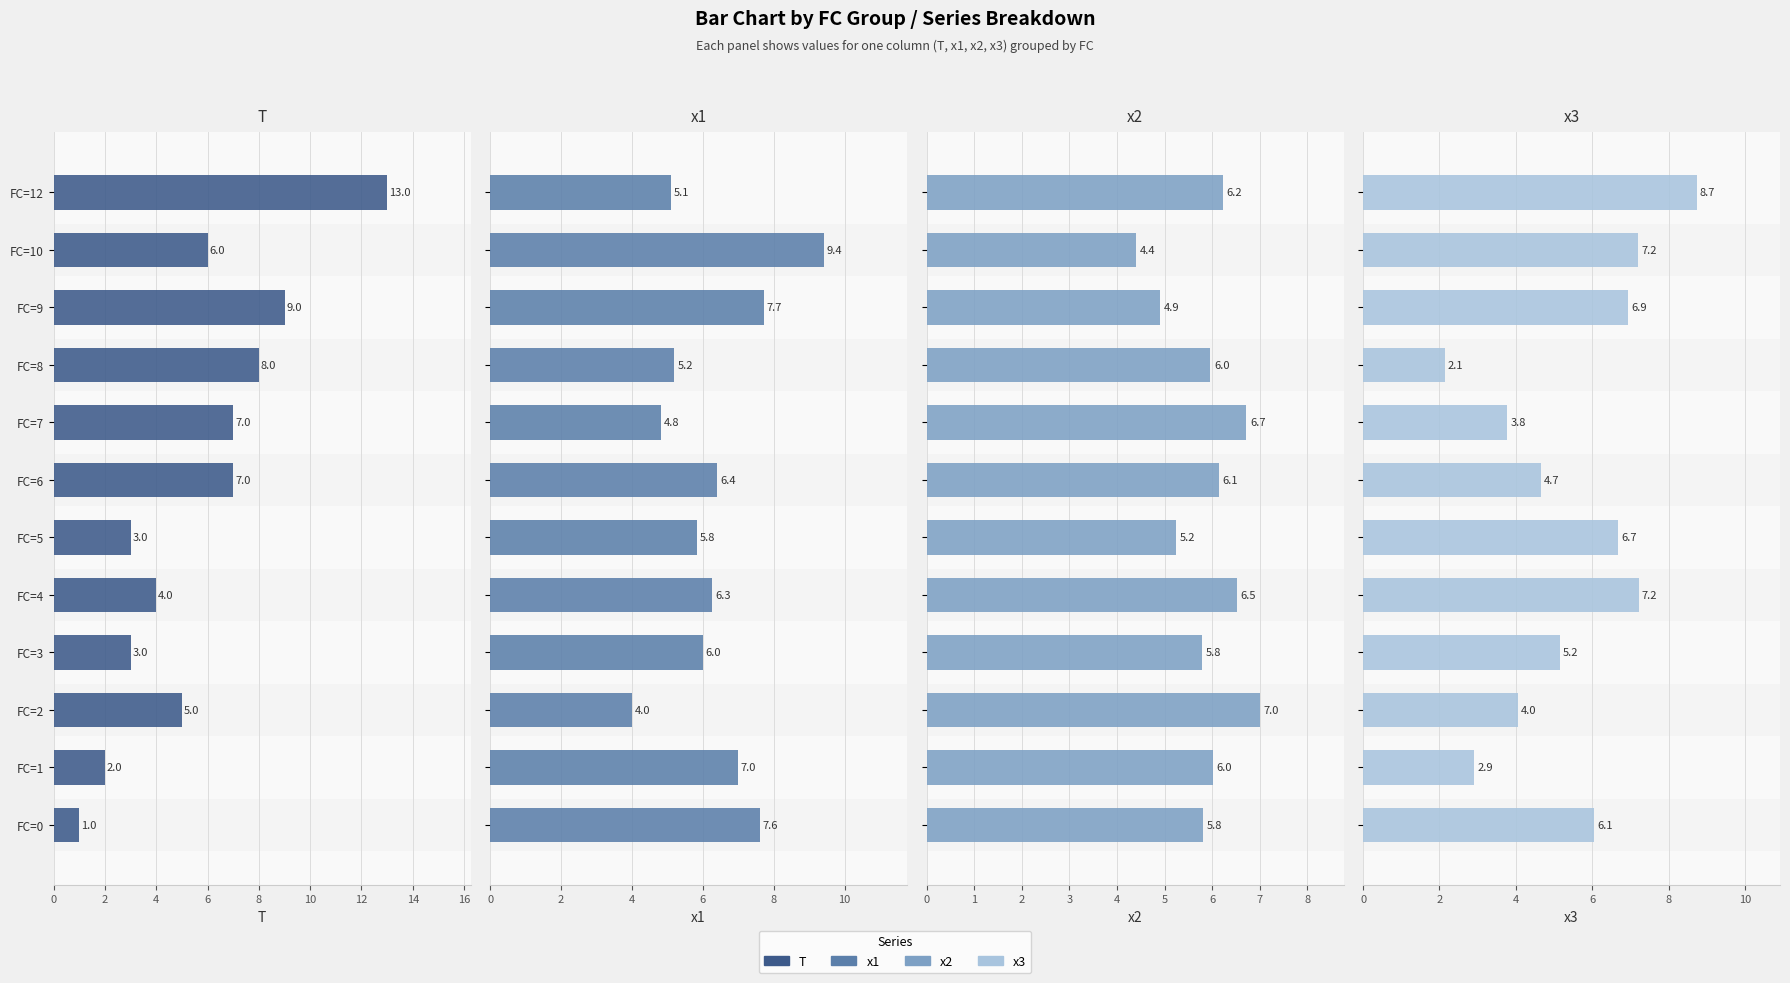

Is the value of x1 at FC=3 greater than the value of T at FC=1?

Yes